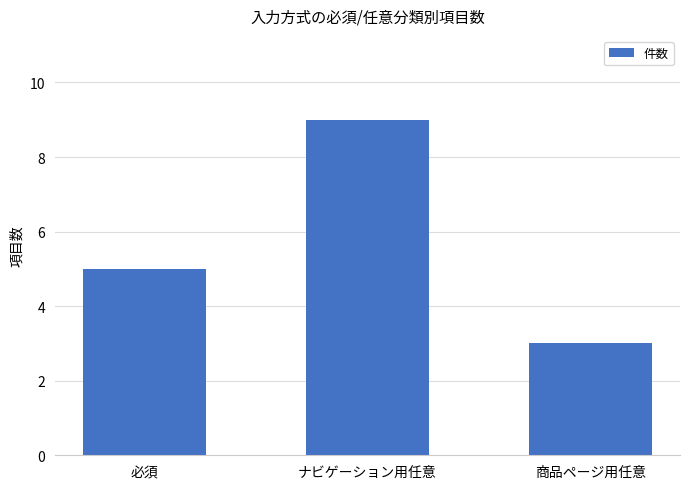

Which has a higher value, 必須 or 商品ページ用任意?

必須